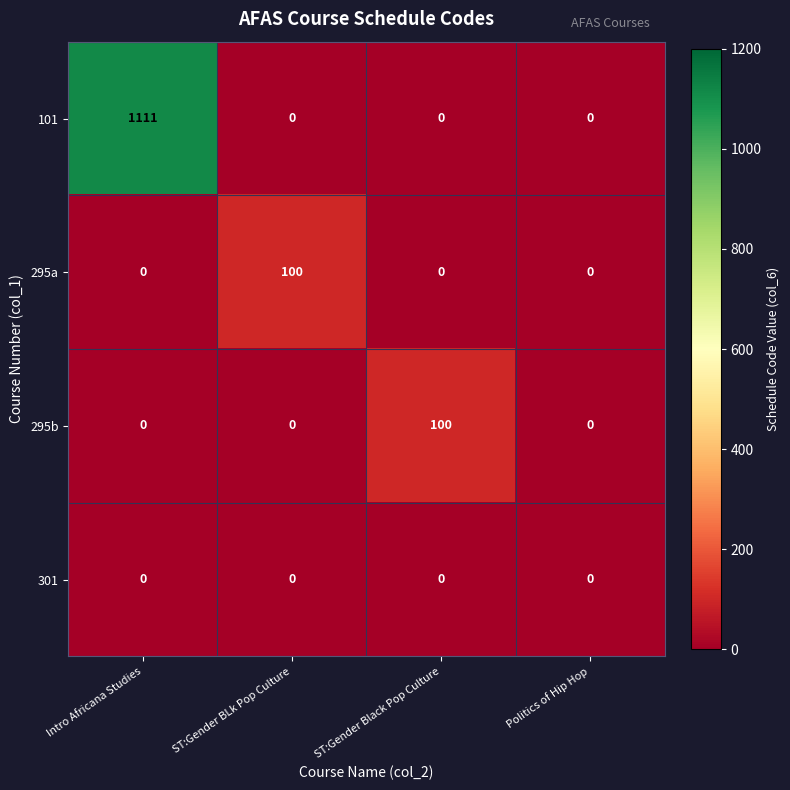

What is the difference between the maximum and minimum values in the 101 series?

1111